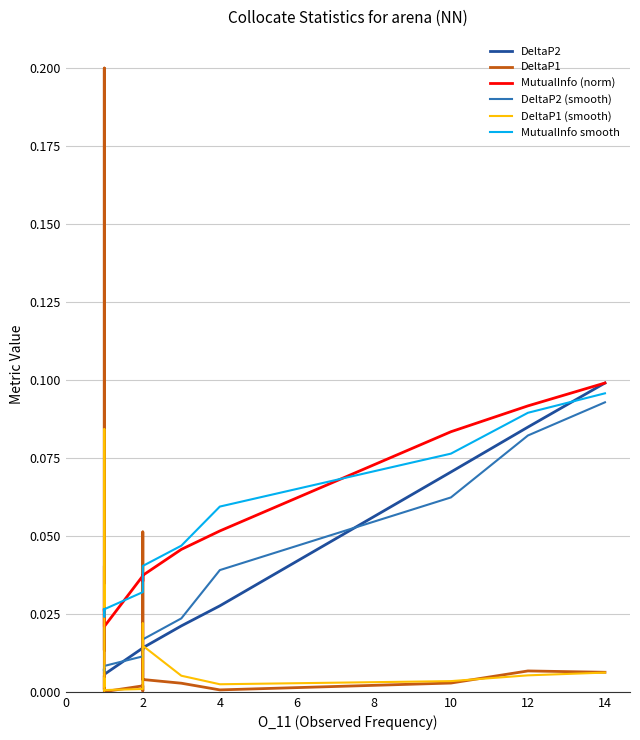

Does the chart have visible grid lines?

Yes